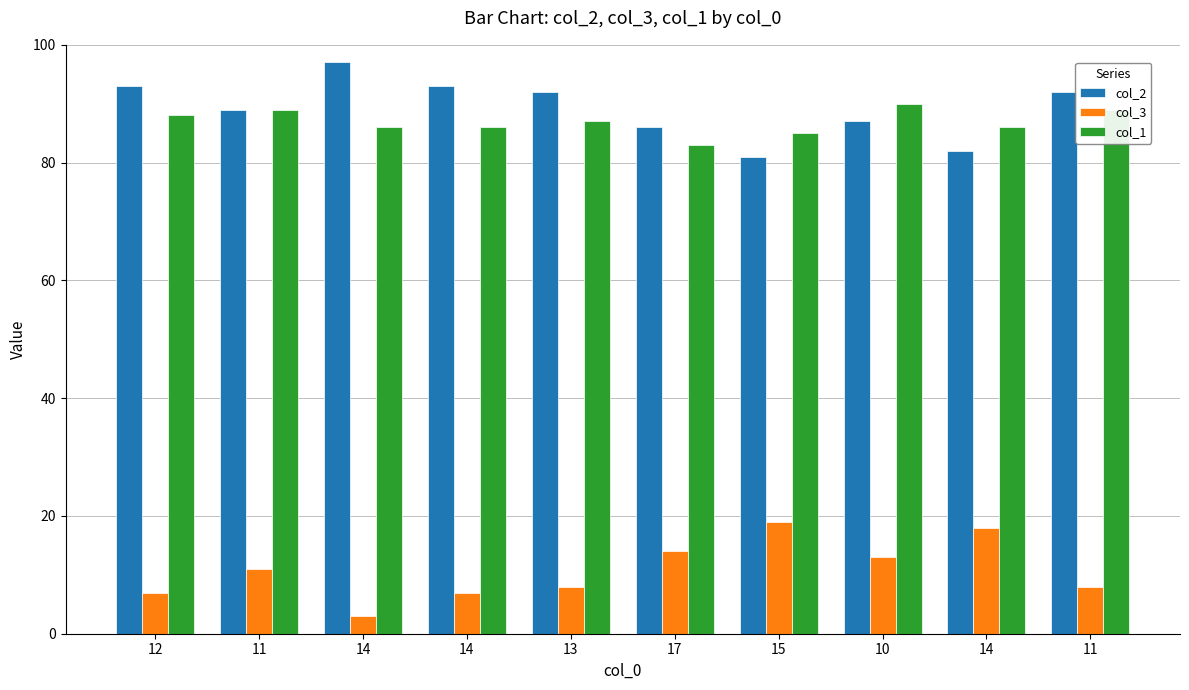

What are all the series names shown in the legend?

col_2, col_3, col_1